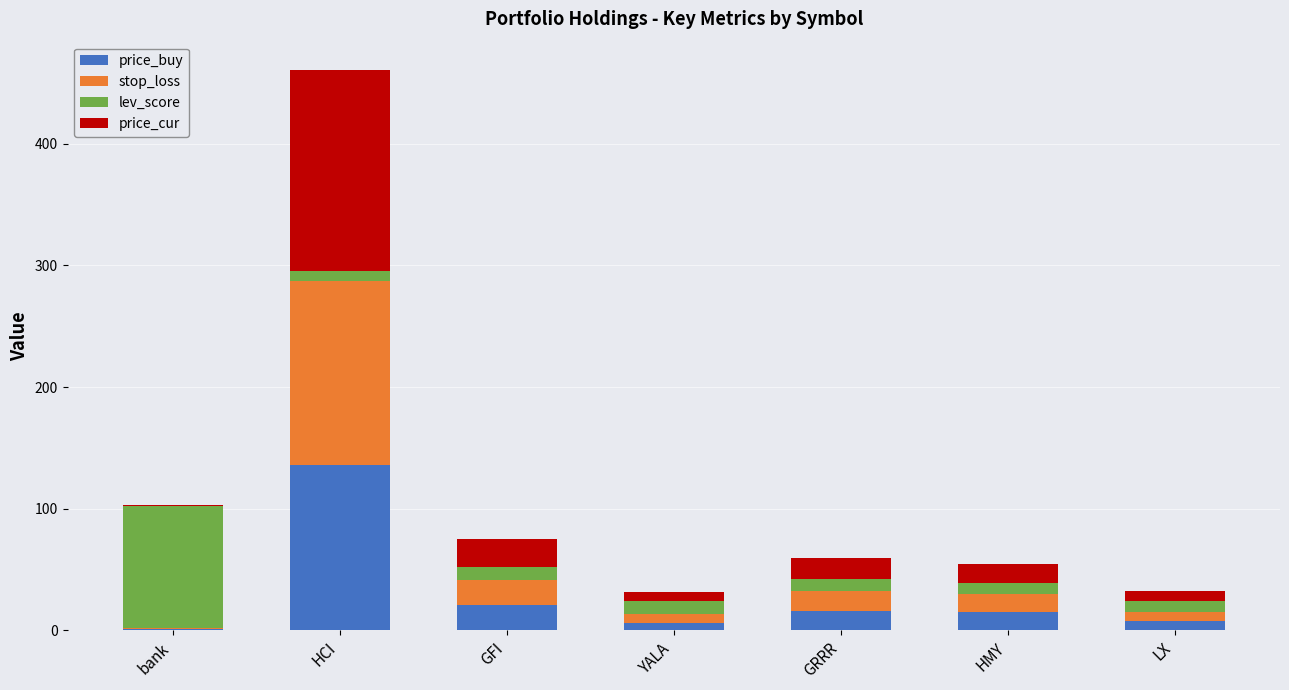

At which category is the sum across all series the highest?

HCI